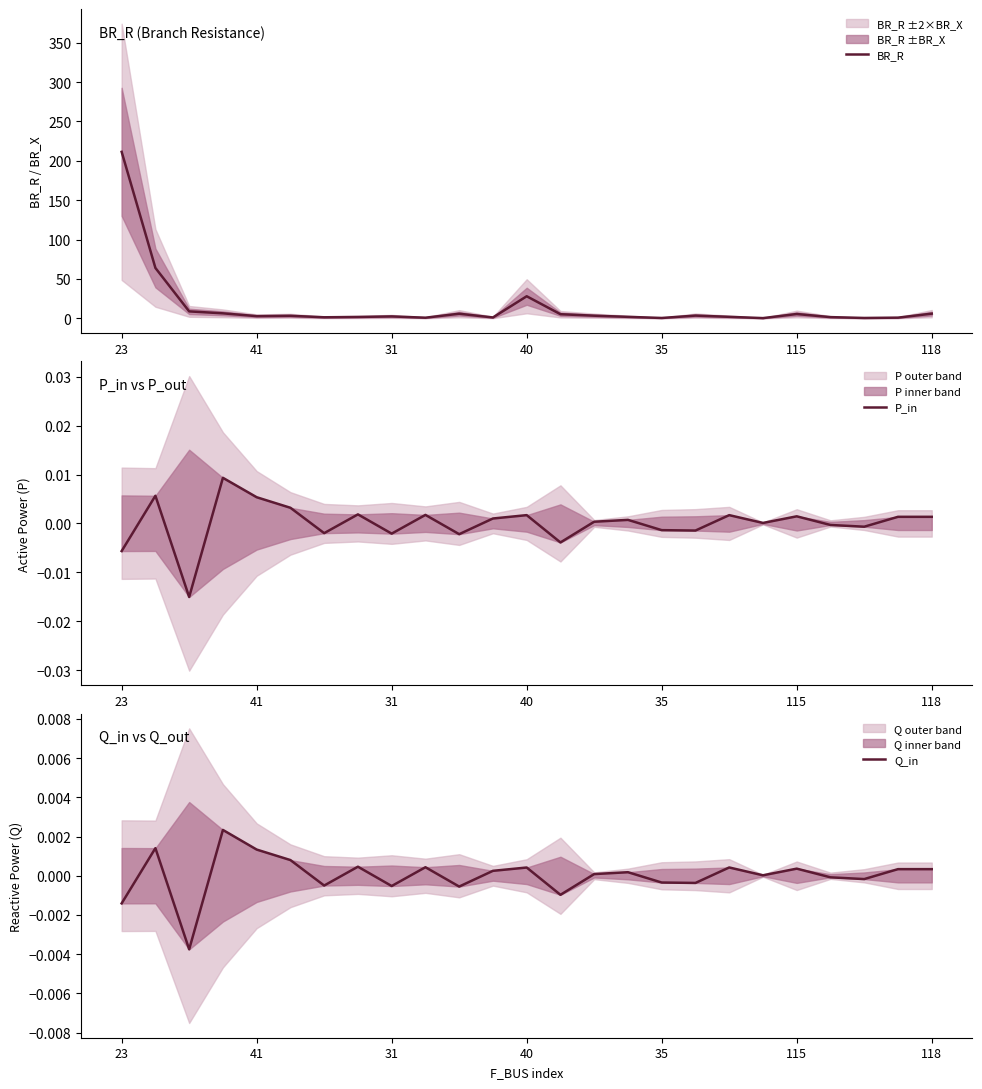

The P_in series shows 0.0 at 9. True or false?

True